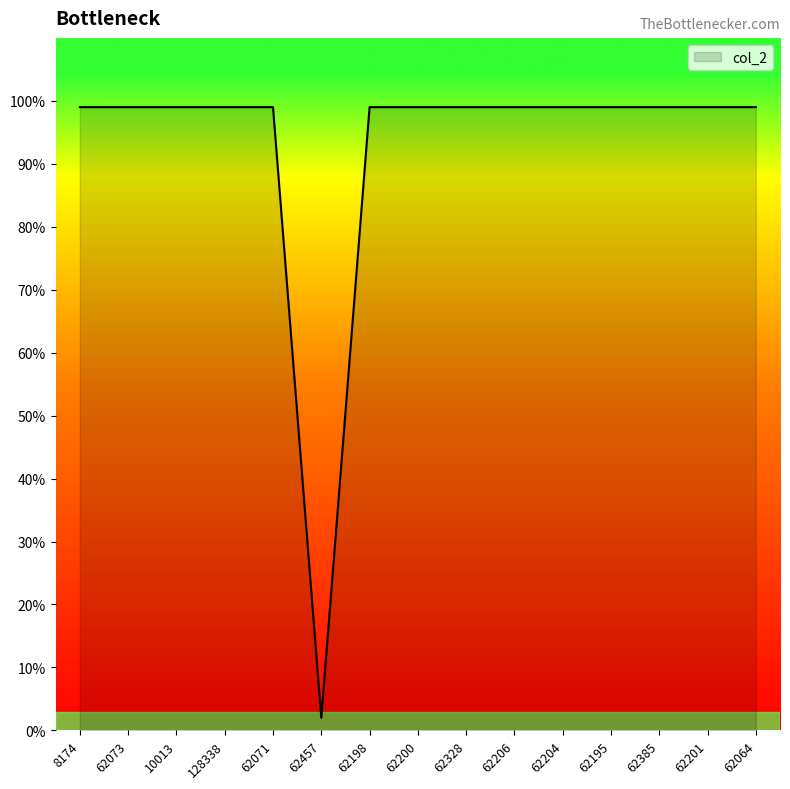

How many lines are shown in the chart?

1